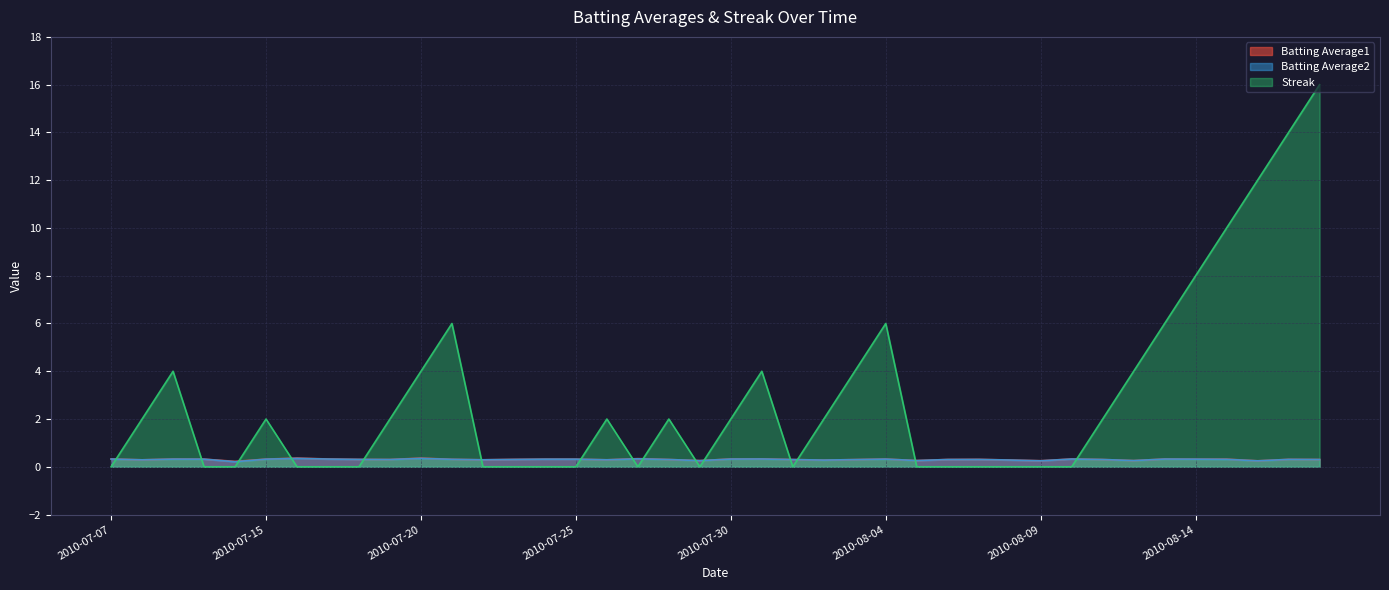

Reading left to right, extract all data points from this chart.

Batting Average1: 0.3	0.3	0.3	0.3	0.2	0.3	0.4	0.3	0.3	0.3	0.4	0.3	0.3	0.3	0.3	0.3	0.3	0.3	0.3	0.3	0.3	0.3	0.3	0.3	0.3	0.3	0.3	0.3	0.3	0.3	0.3	0.3	0.3	0.3	0.3	0.3	0.3	0.3	0.3	0.3
Batting Average2: 0.3	0.3	0.3	0.3	0.2	0.3	0.4	0.3	0.3	0.3	0.4	0.3	0.3	0.3	0.3	0.3	0.3	0.3	0.3	0.3	0.3	0.3	0.3	0.3	0.3	0.3	0.3	0.3	0.3	0.3	0.3	0.3	0.3	0.3	0.3	0.3	0.3	0.2	0.3	0.3
Streak: 0.0	2.0	4.0	0.0	0.0	2.0	0.0	0.0	0.0	2.0	4.0	6.0	0.0	0.0	0.0	0.0	2.0	0.0	2.0	0.0	2.0	4.0	0.0	2.0	4.0	6.0	0.0	0.0	0.0	0.0	0.0	0.0	2.0	4.0	6.0	8.0	10.0	12.0	14.0	16.0